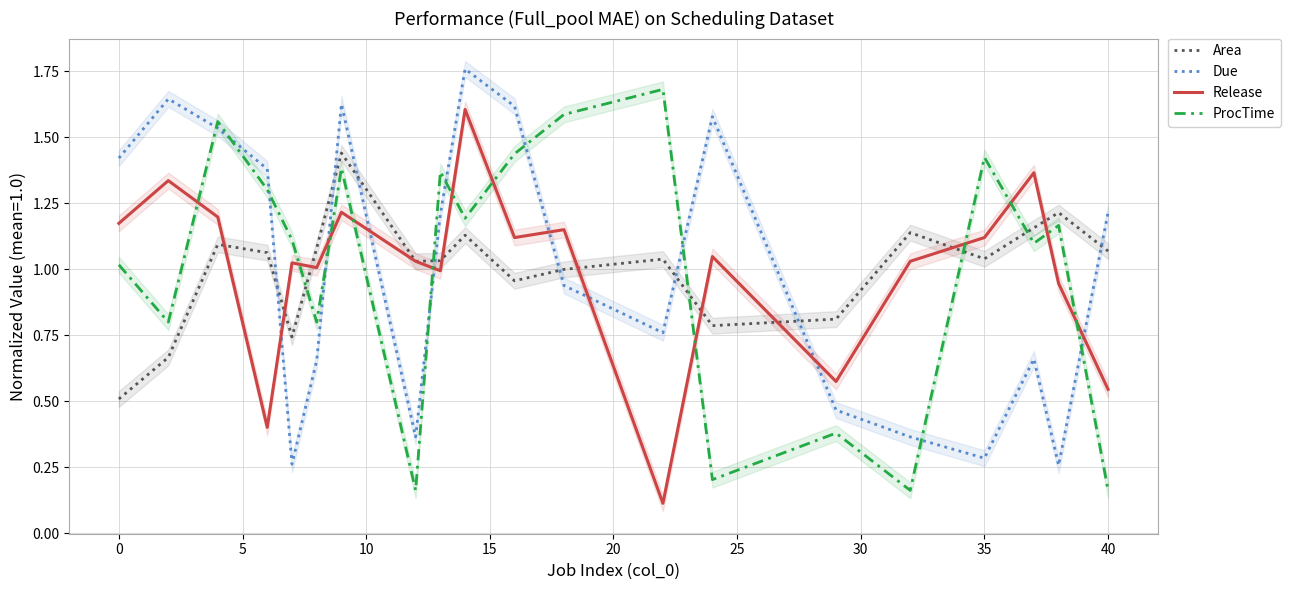

Which series has the largest total across all categories?

Area